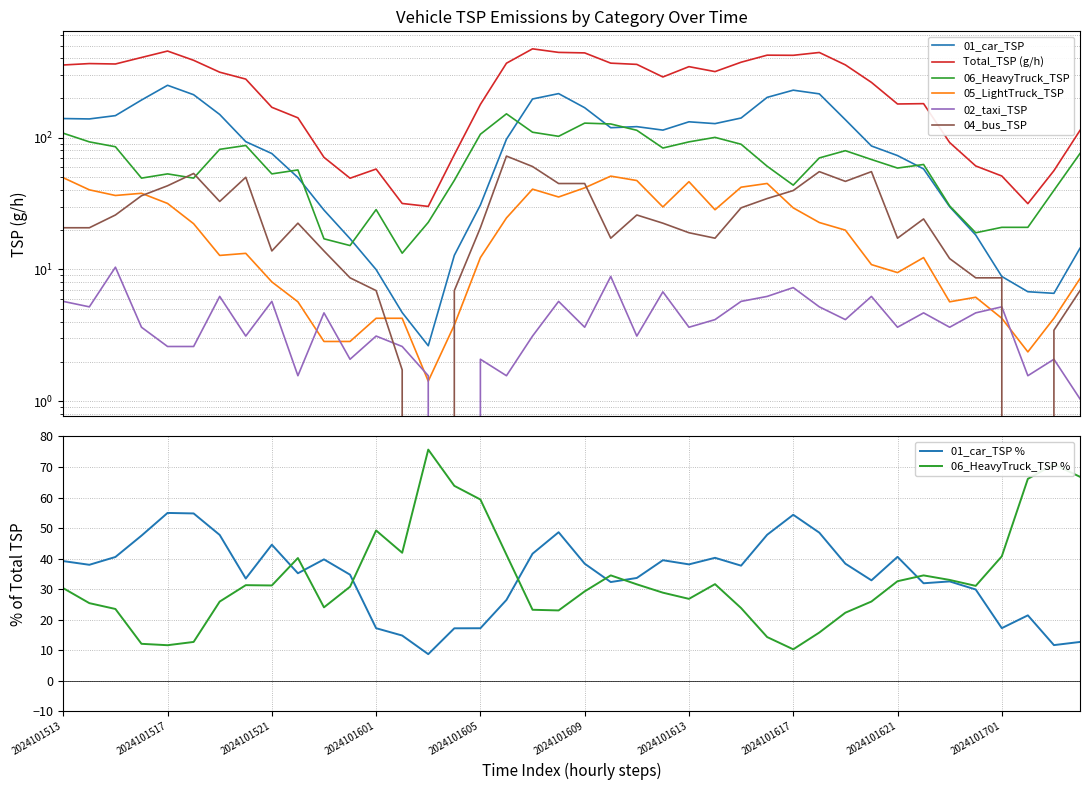

How many values in the 01_car_TSP series exceed 114?

20